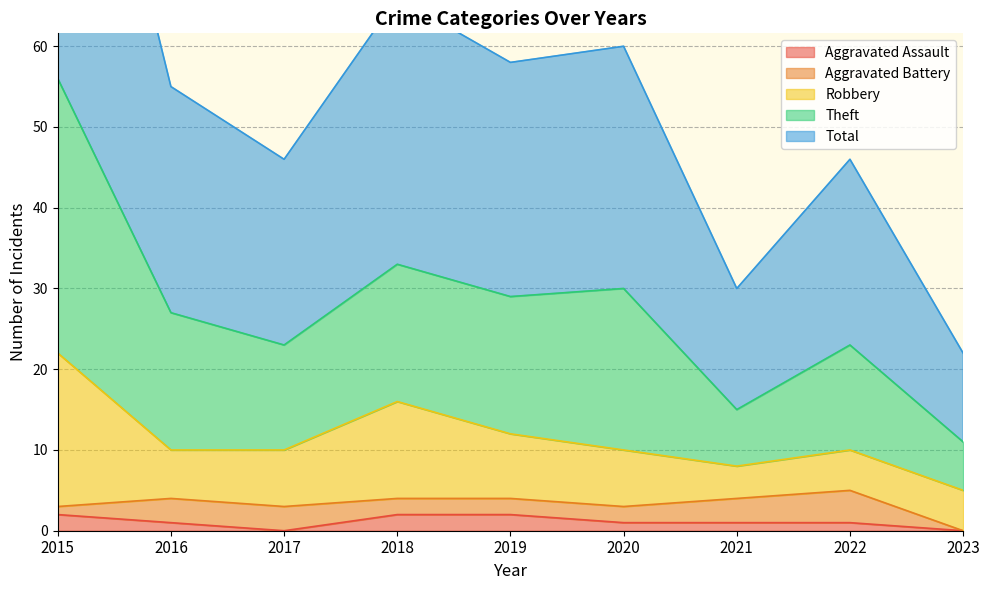

Is it true that Aggravated Assault equals 2 at 2015?

True